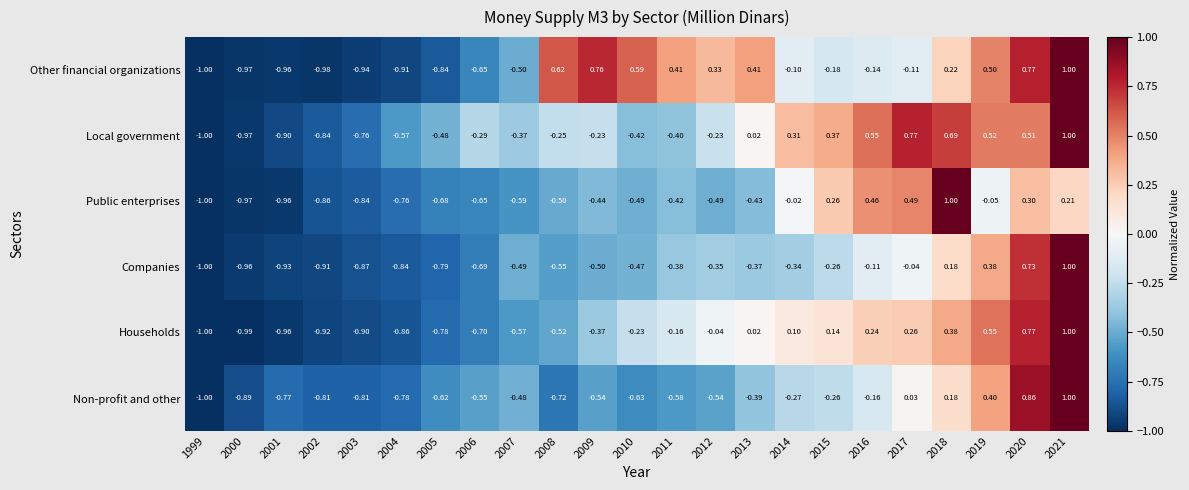

Which series has the largest total across all categories?

Other financial organizations